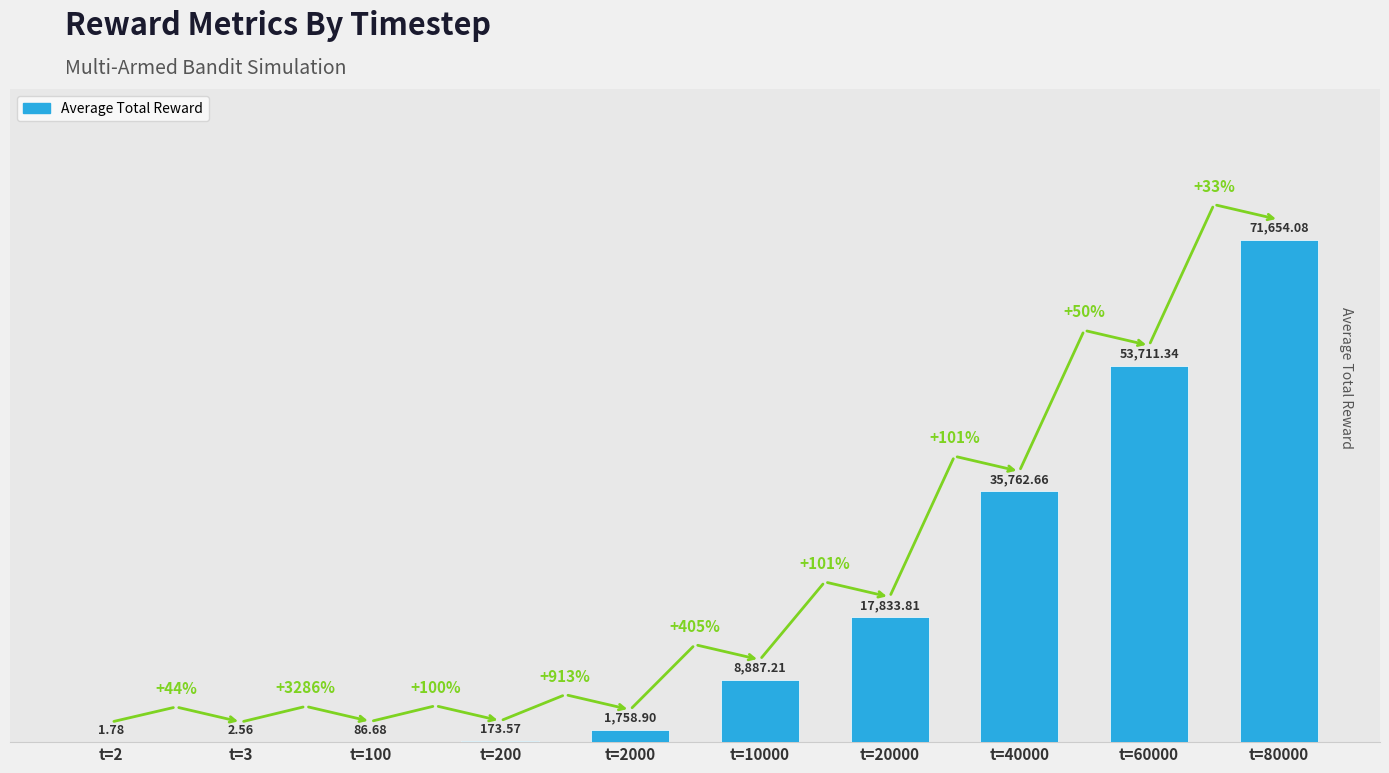

What is the change in value from t=2 to t=40000?

+35760.9